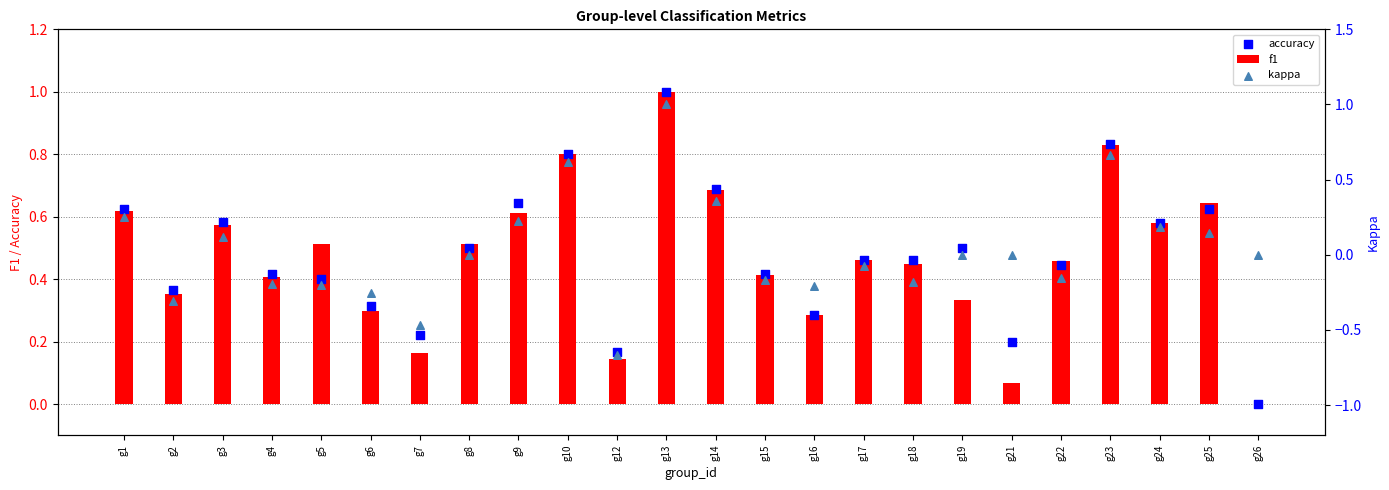

At which category is the sum across all series the highest?

g13